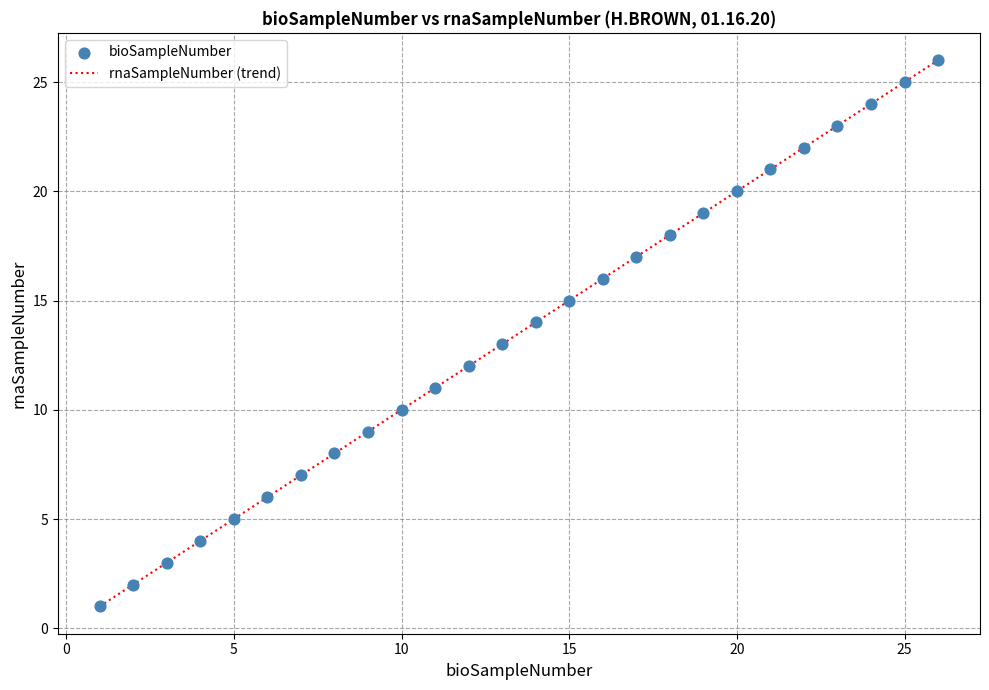

What is the range of X values (max minus min)?

25